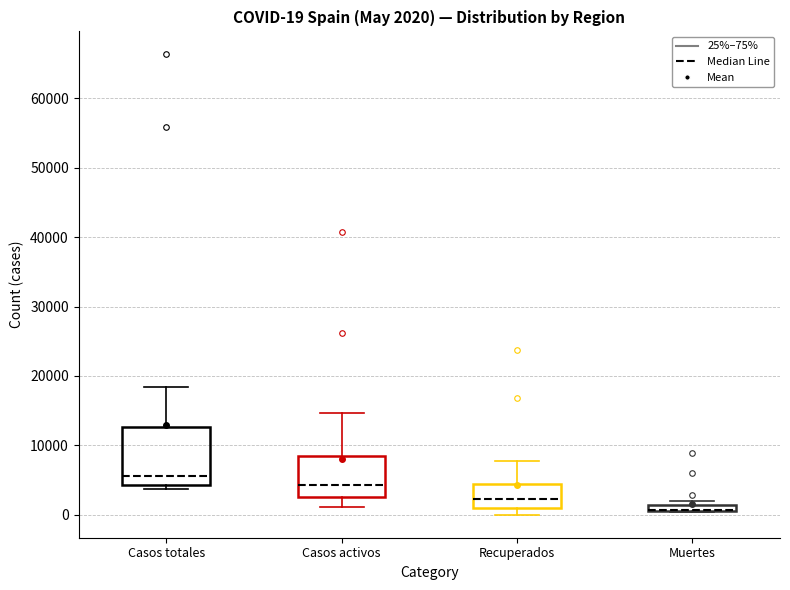

Which box is the tallest, from its lower edge to its upper edge?

Casos totales